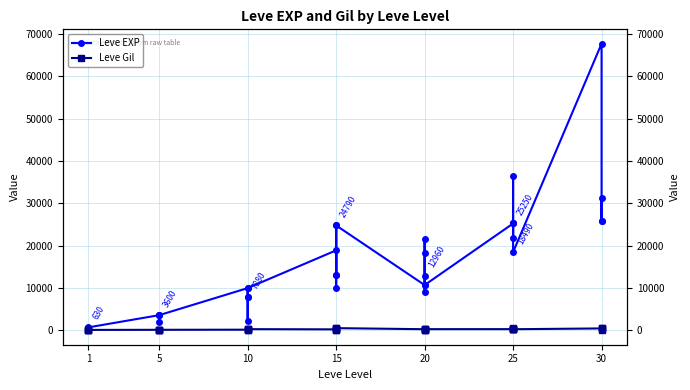

In Leve Gil, how many points are higher than both neighbors (excluding endpoints)?

10